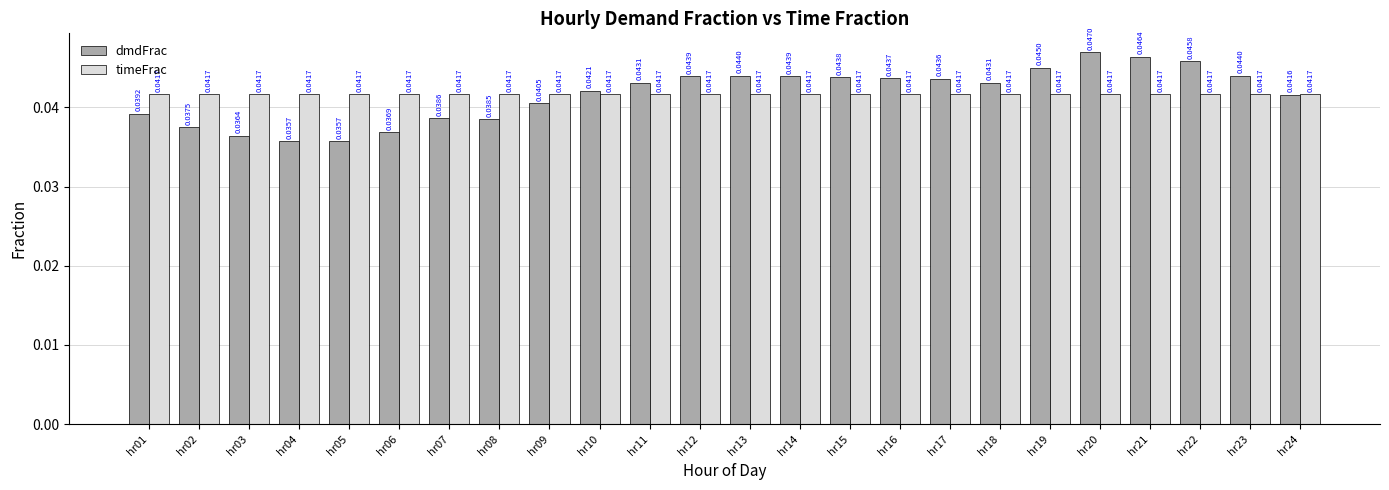

Does the chart contain any negative values?

No